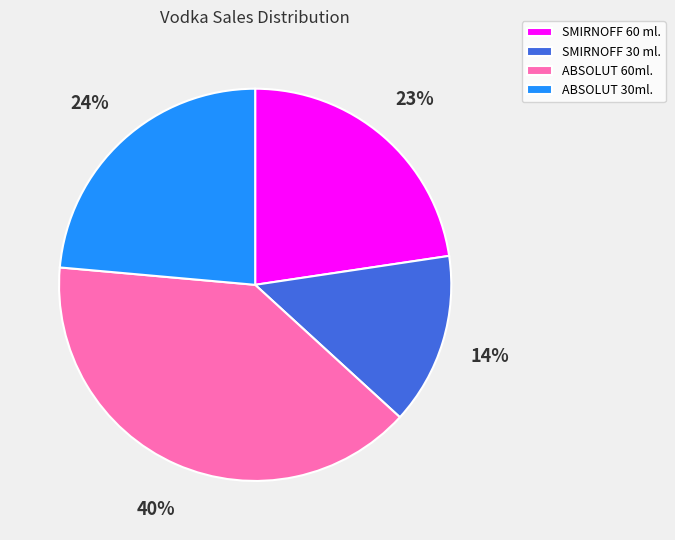

Does ABSOLUT 60ml. represent more than half of the total?

No